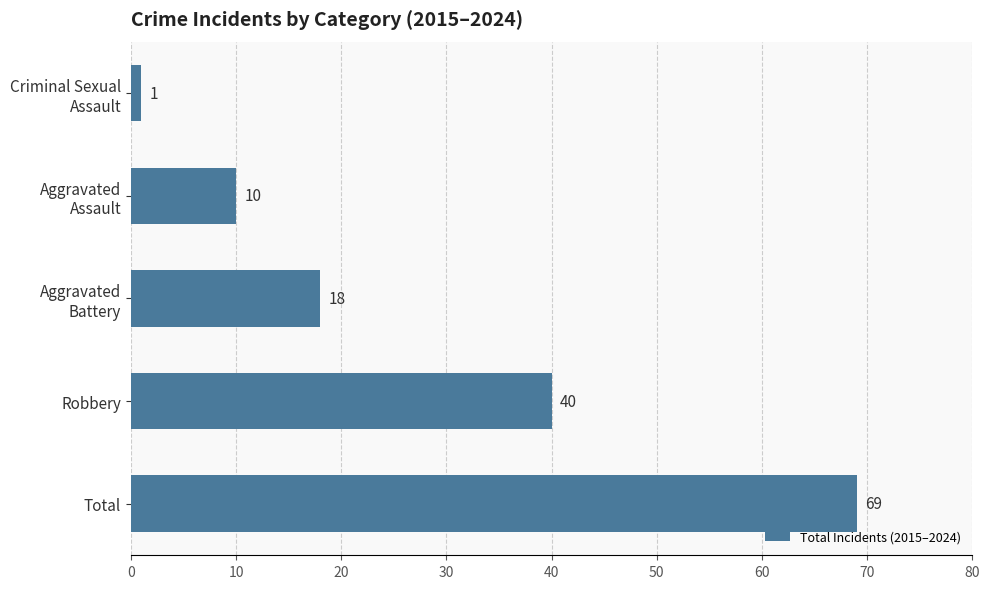

Count the values in the range 10 to 40.

3